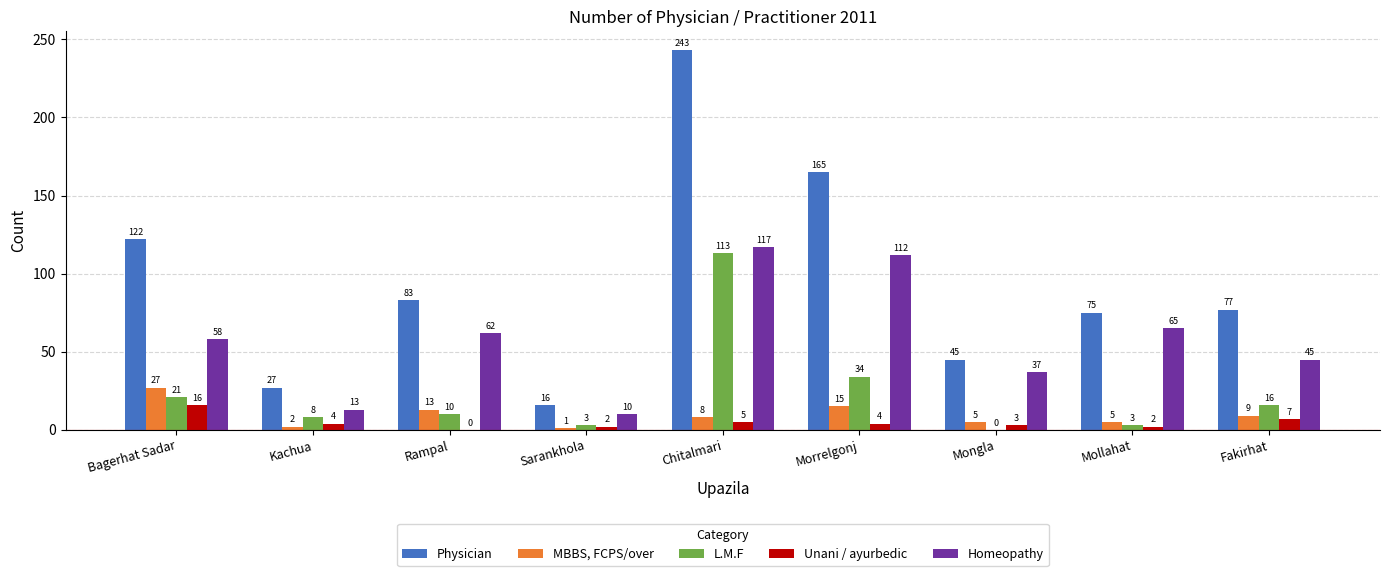

Which series has the largest total across all categories?

Physician